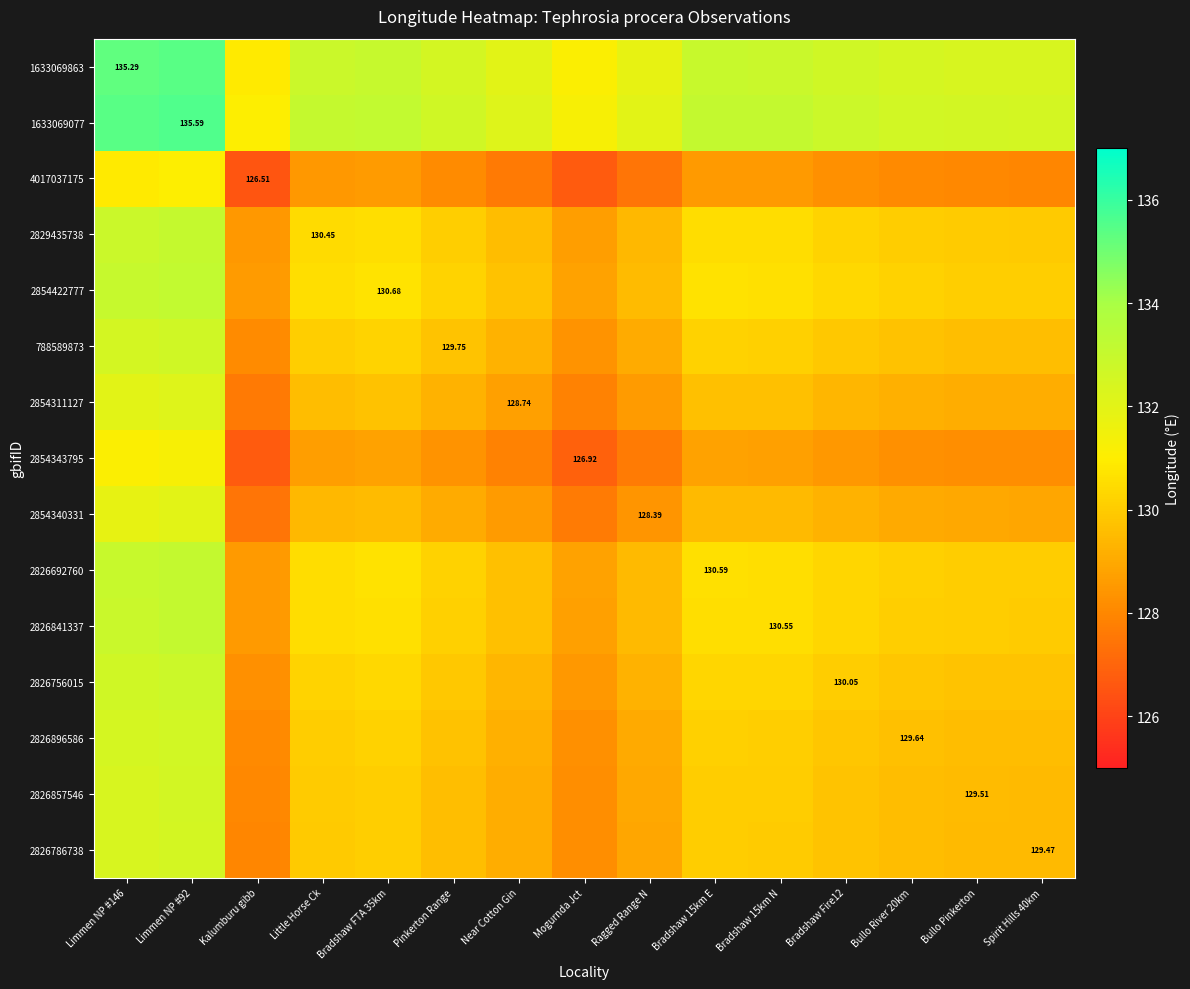

Which series has the widest spread of values?

1633069863